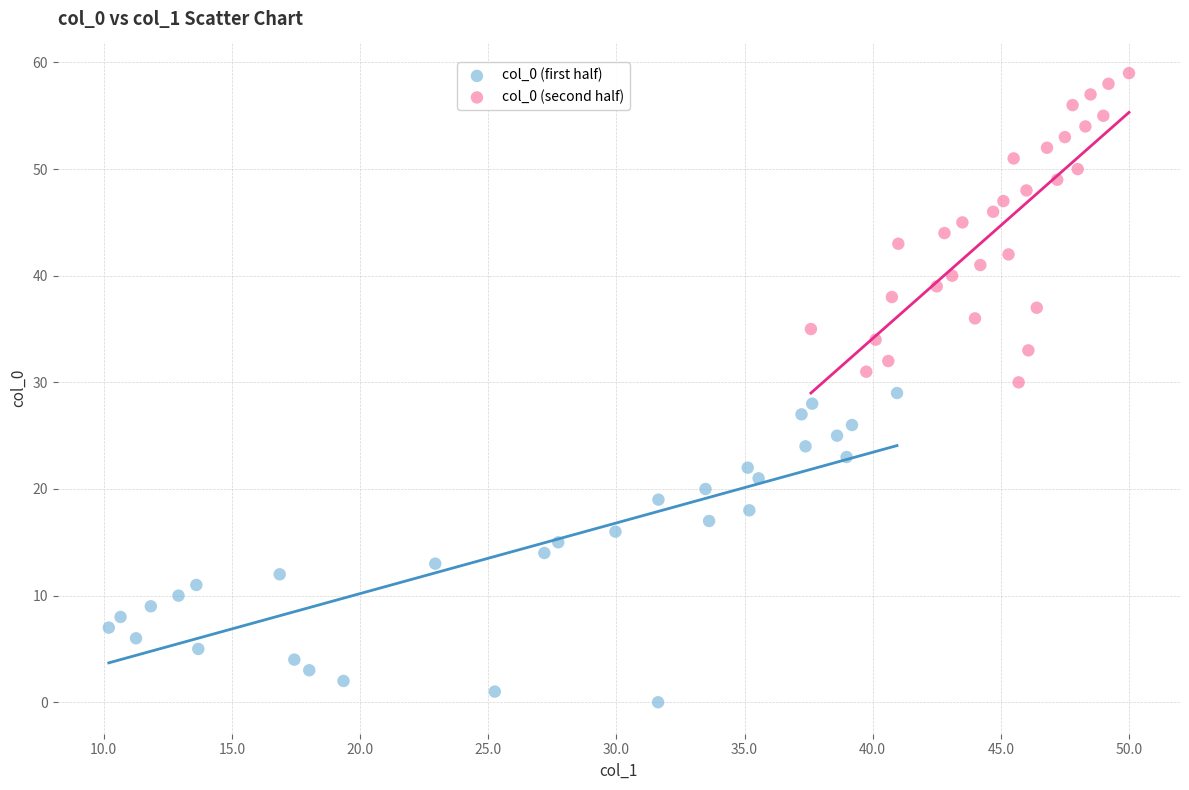

Which series reaches the minimum Y coordinate?

col_0 (first half)